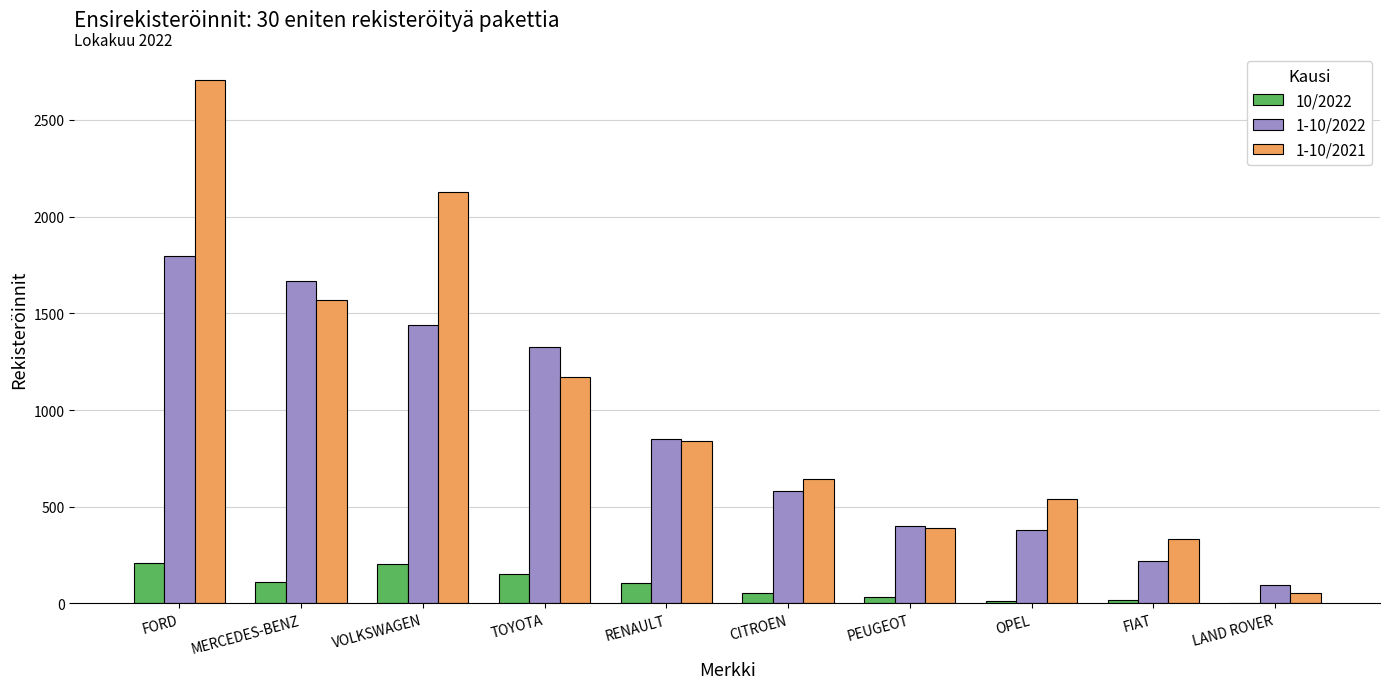

What is the highest value of the 1-10/2021 series?

2707